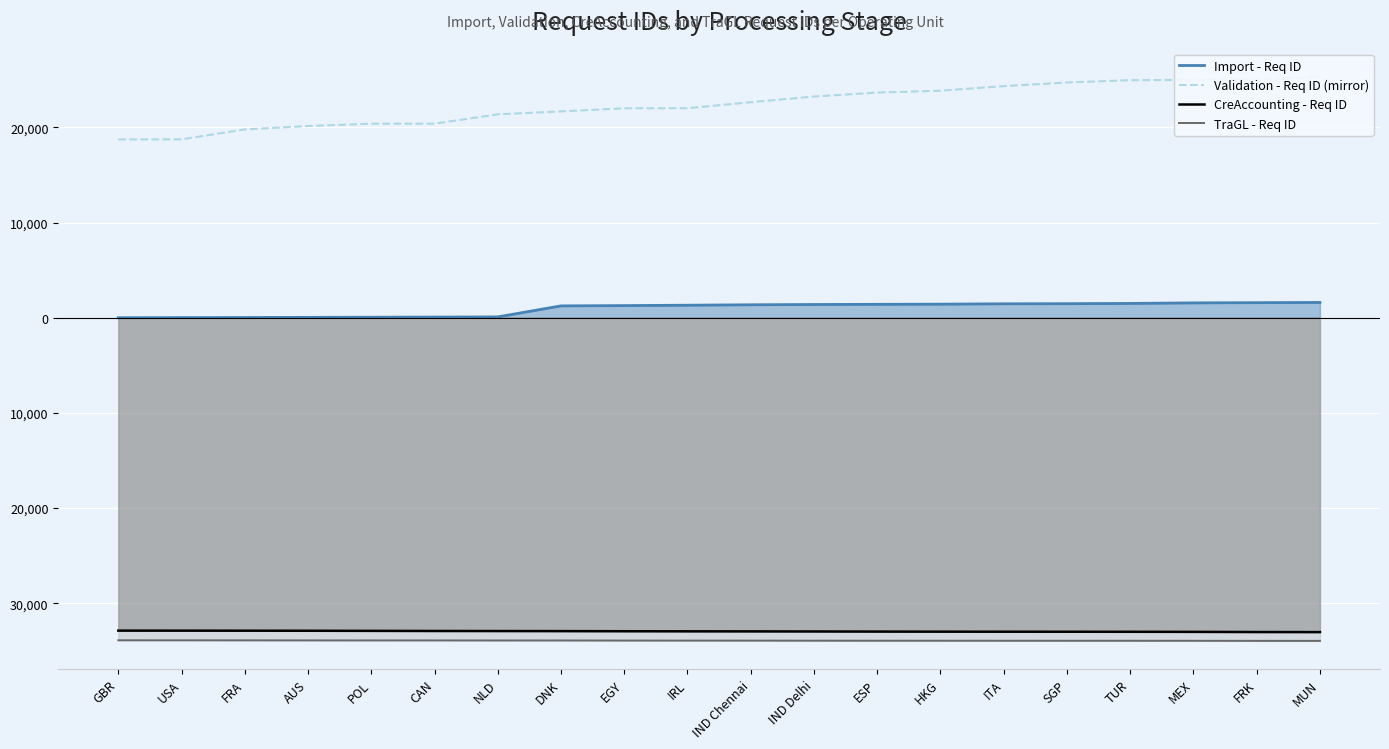

What is the label of the 13th point from the left?

ESP